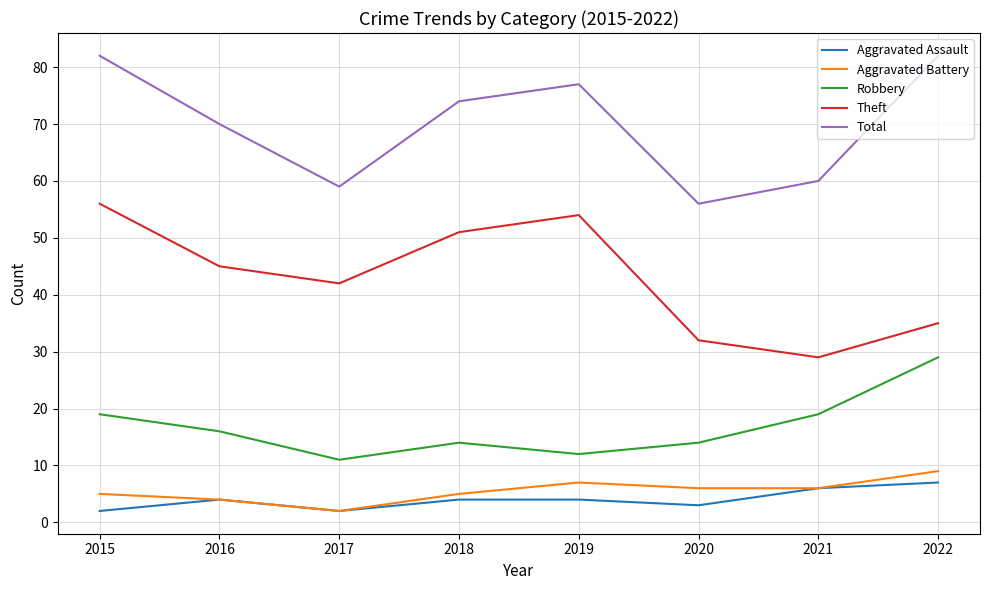

What is the spread (max minus min) of values at 2016?

66